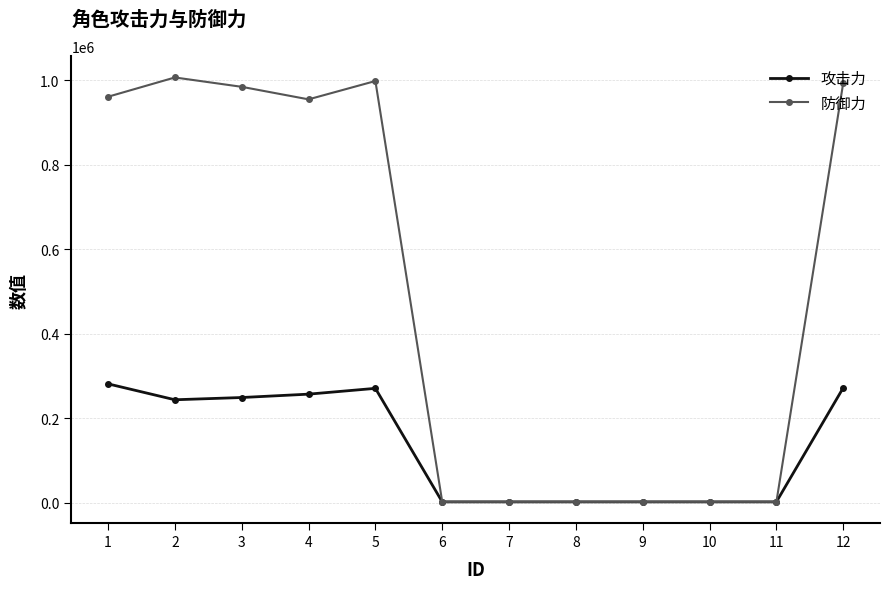

At which label does 攻击力 reach its peak?

1